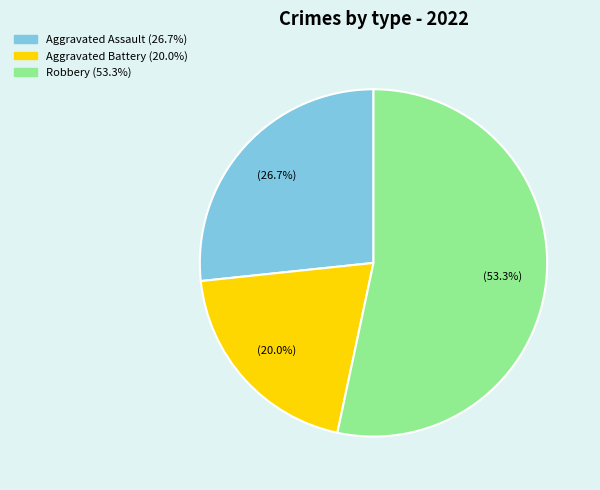

How many segments does this pie chart have?

3